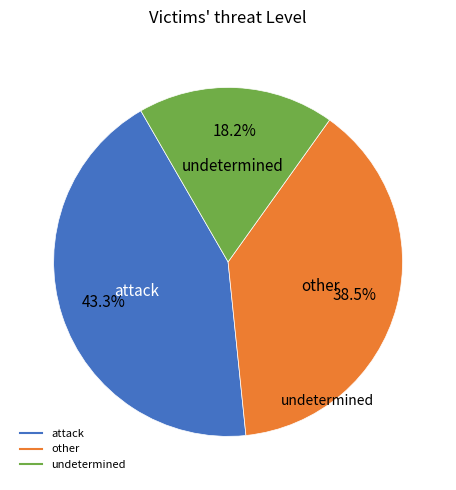

Does any single category account for the majority?

No